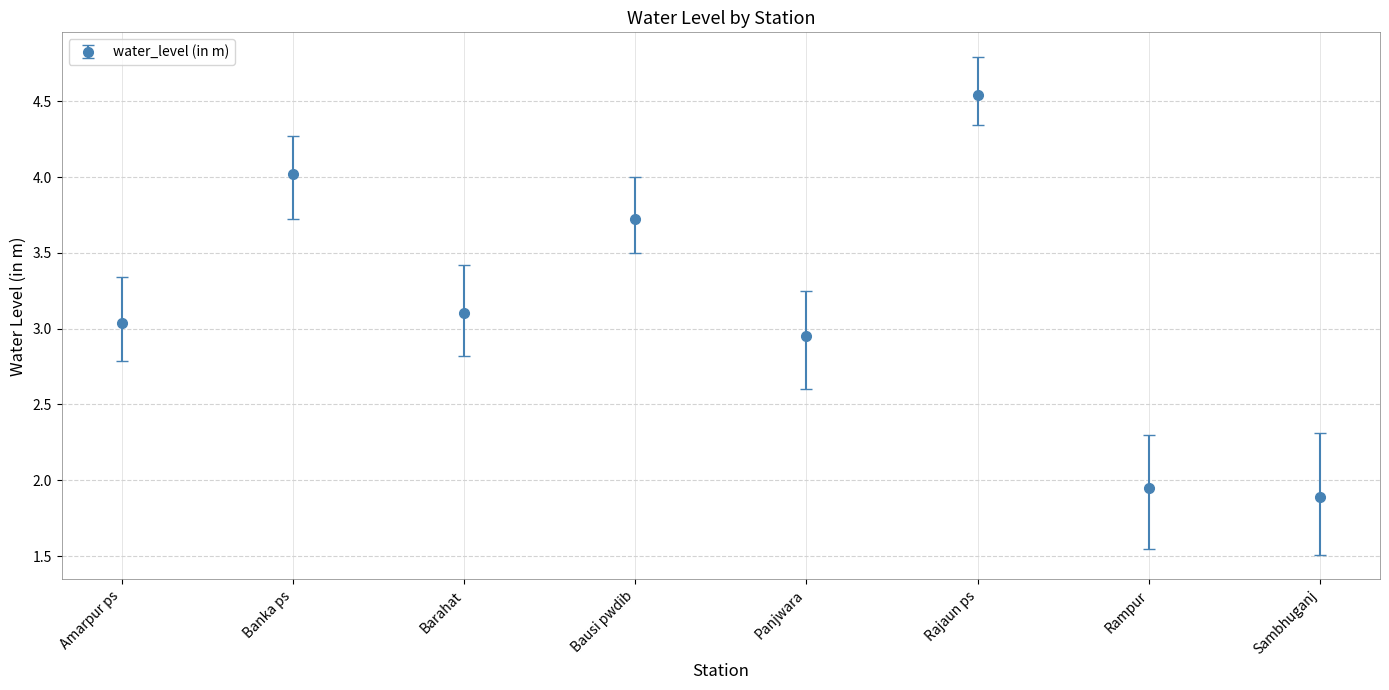

How many lines are shown in the chart?

1